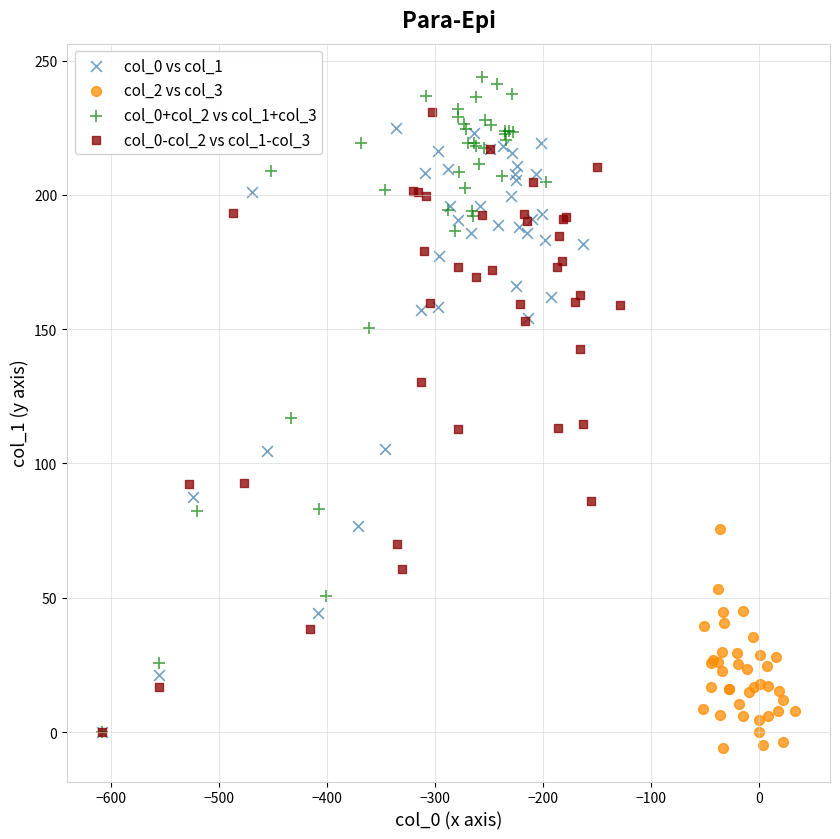

Which series contains the lowest Y value?

col_2 vs col_3